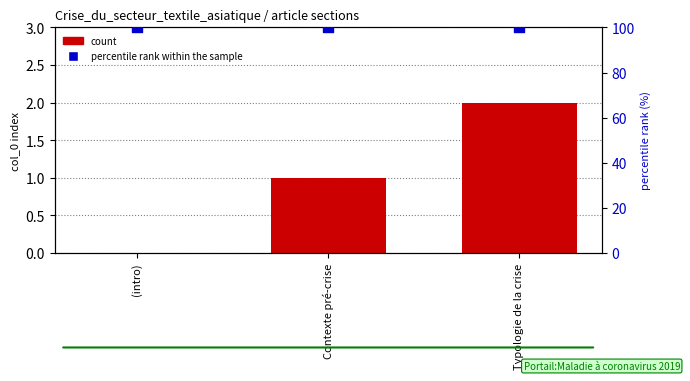

What is the total value across all series at Typologie de la crise?

102